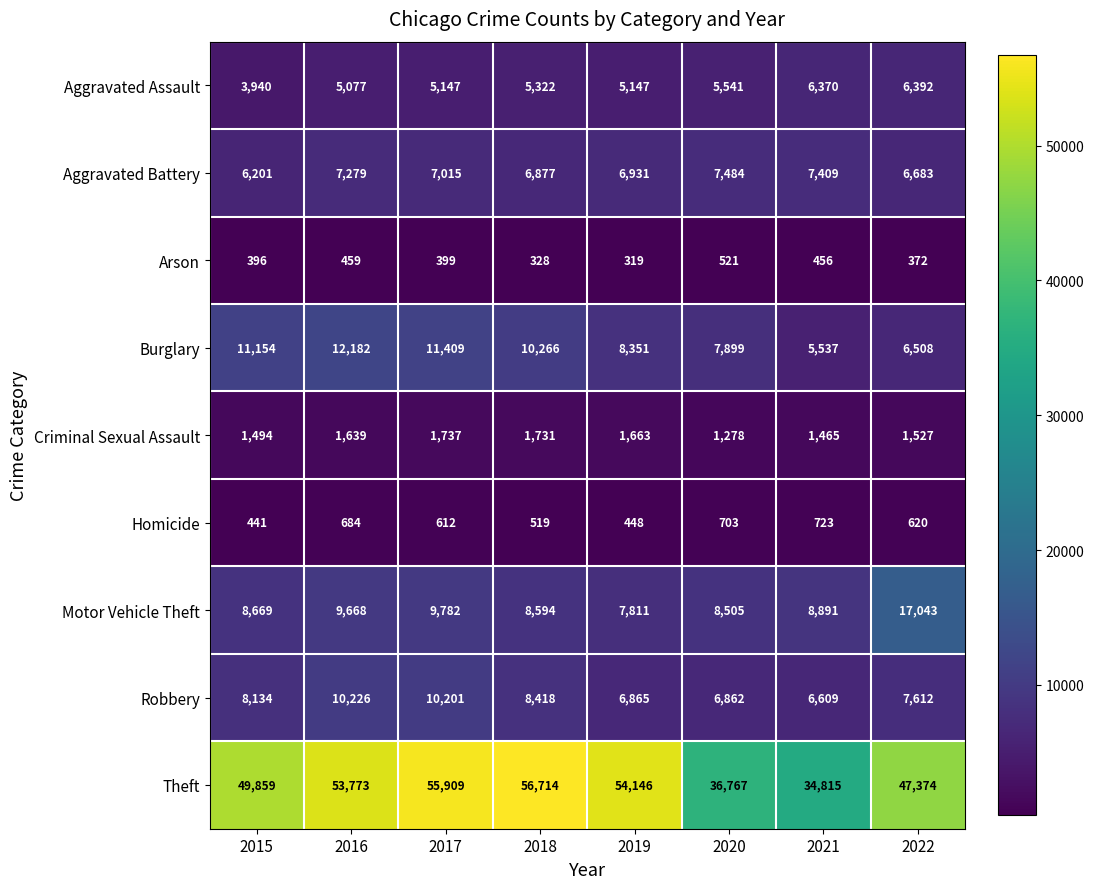

True or false: Aggravated Battery has a value of 9906 at 2019.

False